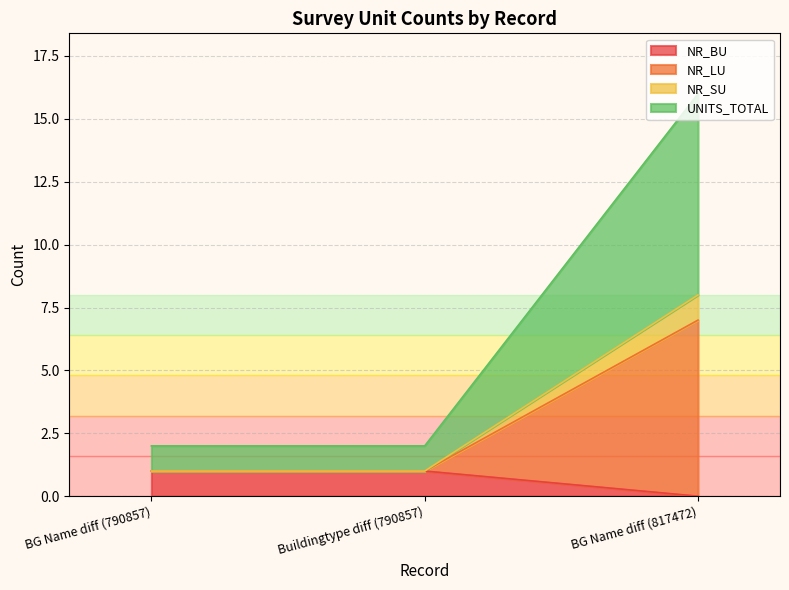

At which label does NR_BU reach its minimum?

BG Name diff (817472)